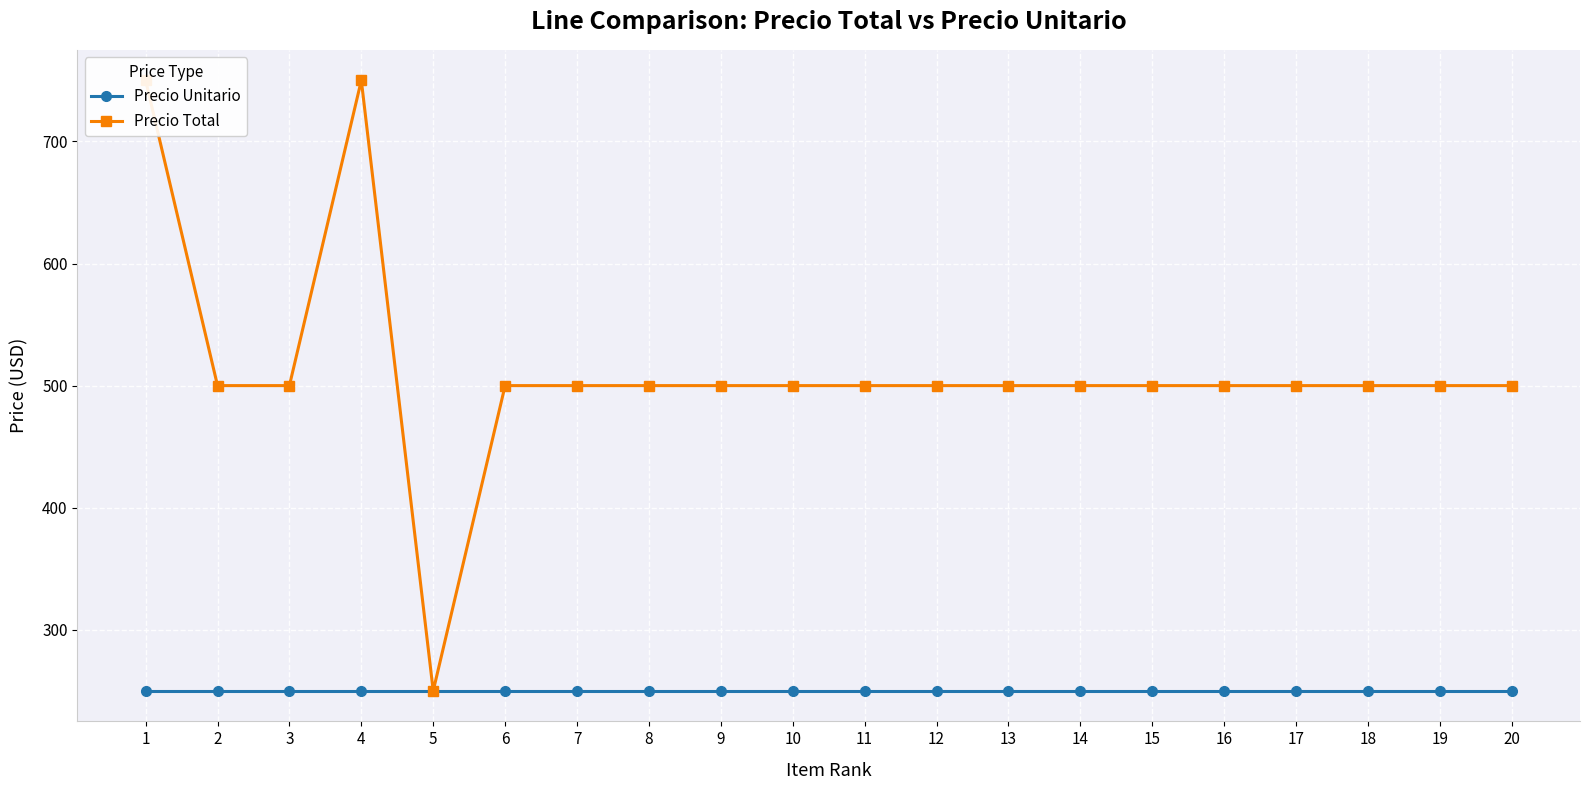

The value of Precio Total at 10 is 500. True or false?

True